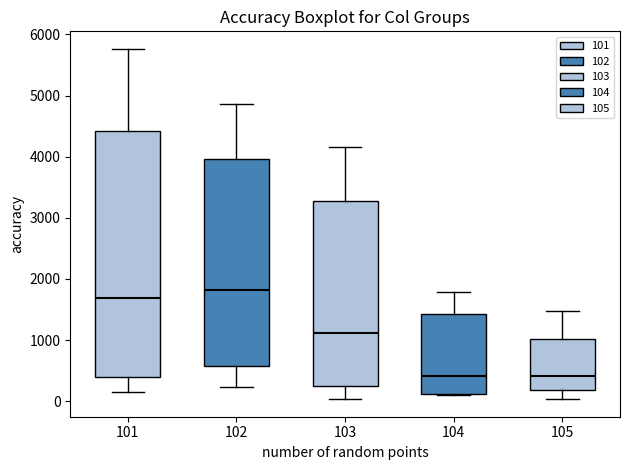

Comparing the boxes themselves (not the whiskers), which one is the tallest?

101